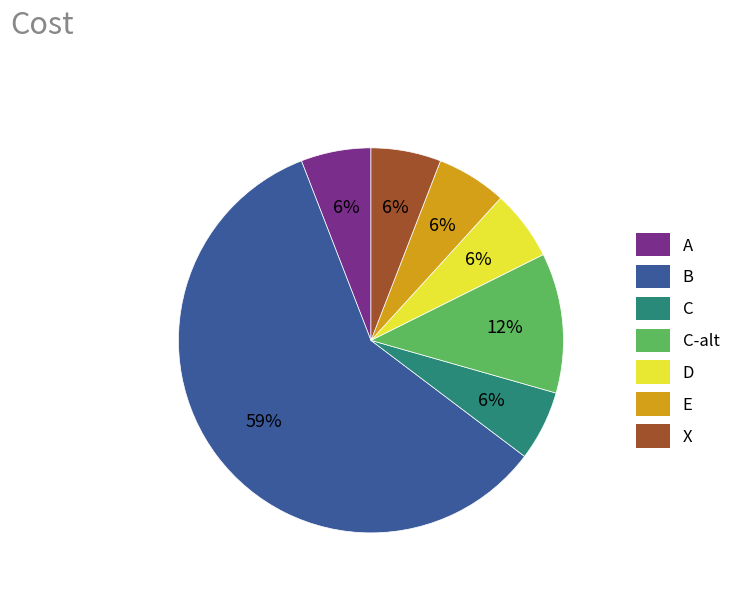

Does B represent more than half of the total?

Yes